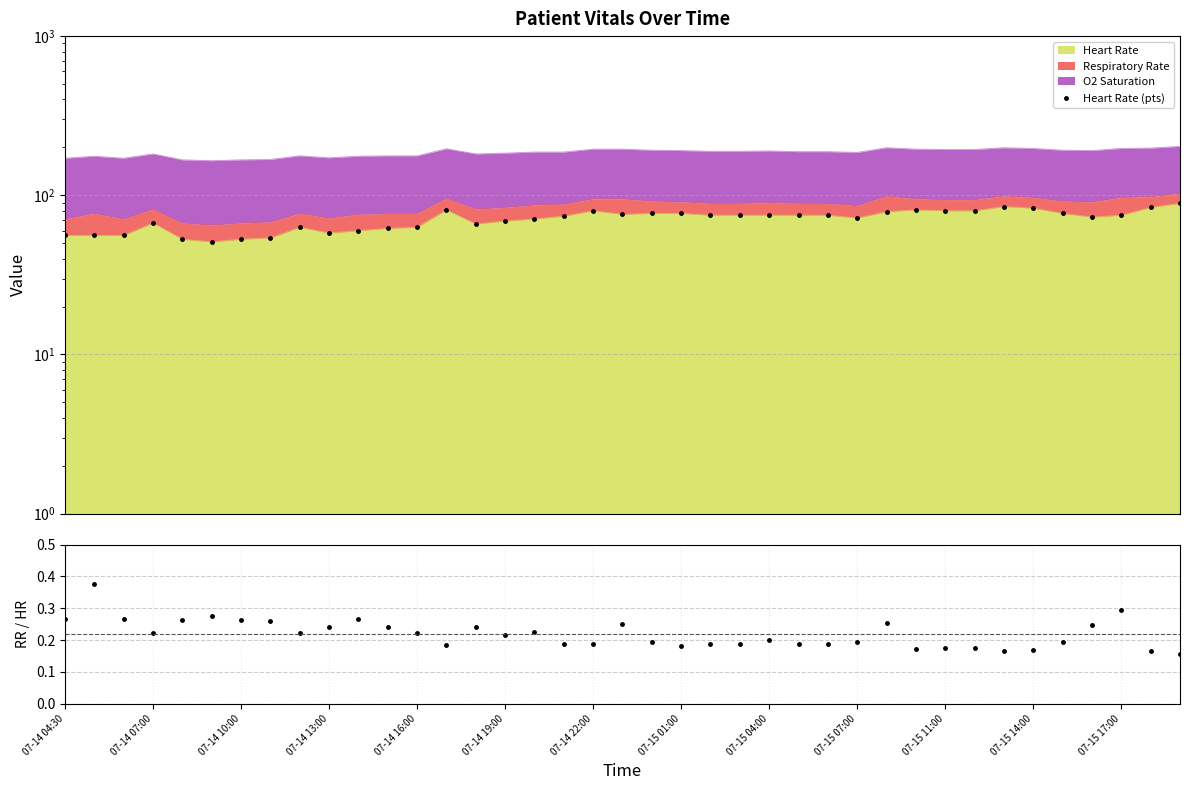

Where is RR / HR nearest to the value 0?

38